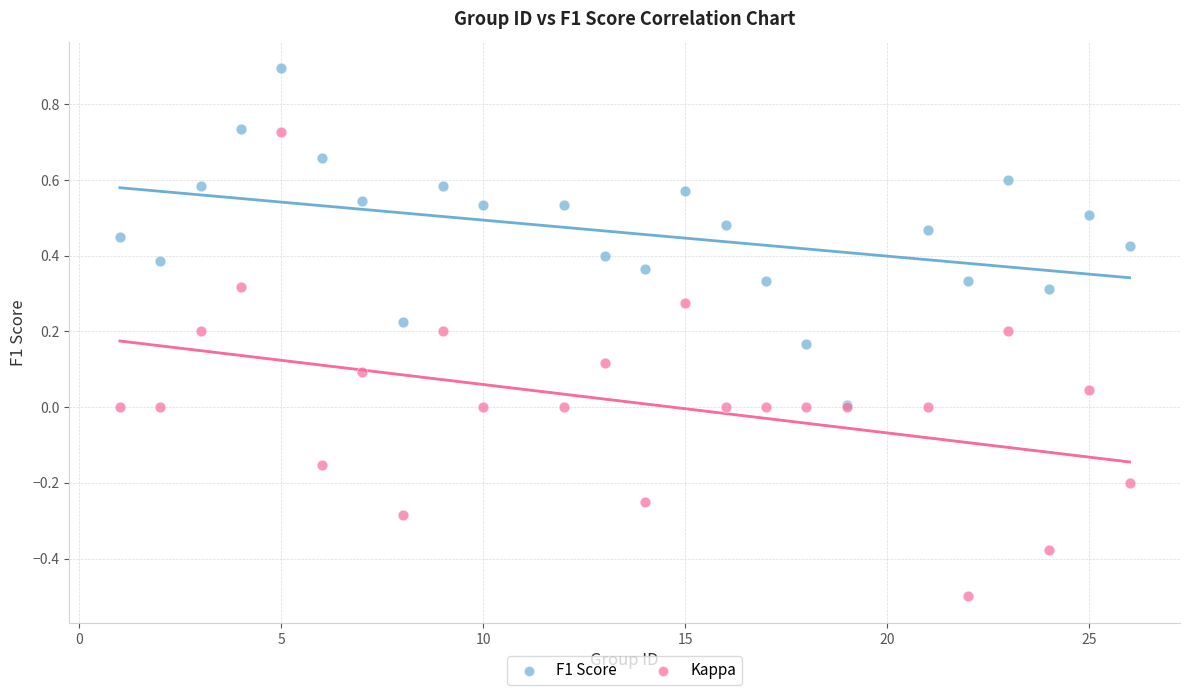

What are all the series names shown in the legend?

F1 Score, Kappa